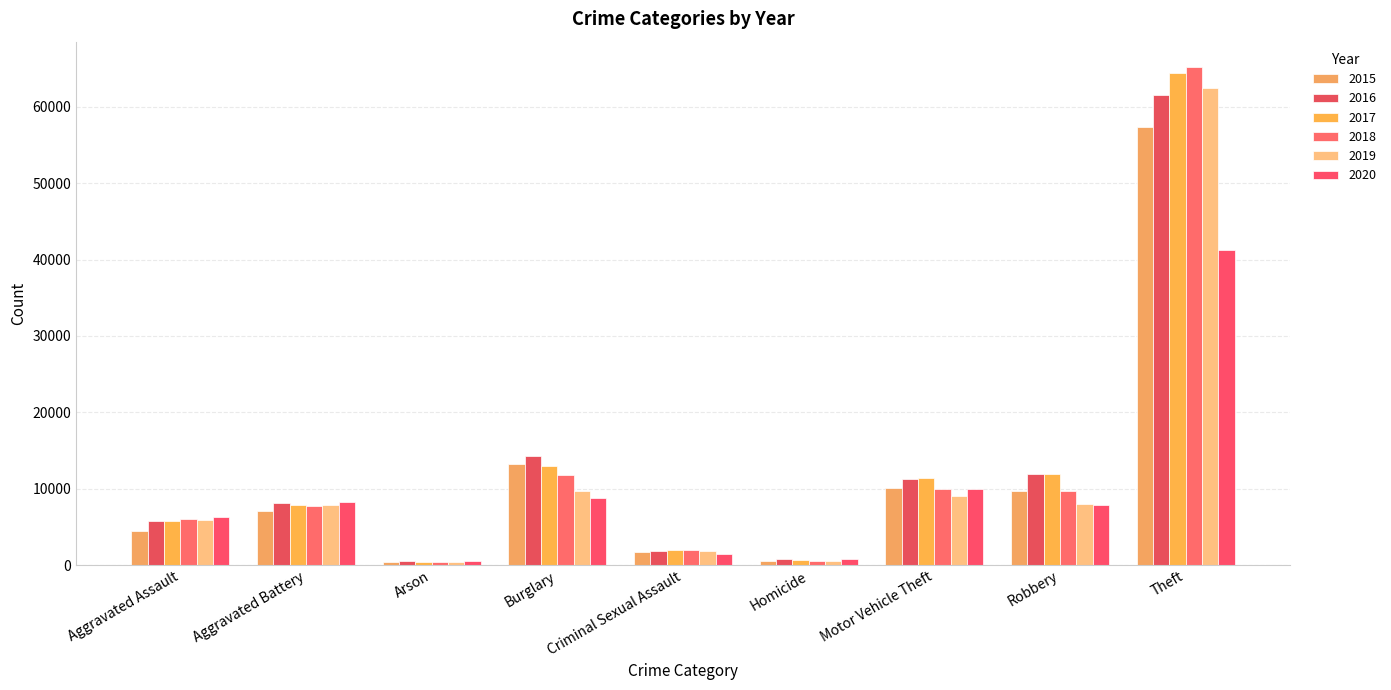

How many groups of bars are there?

9